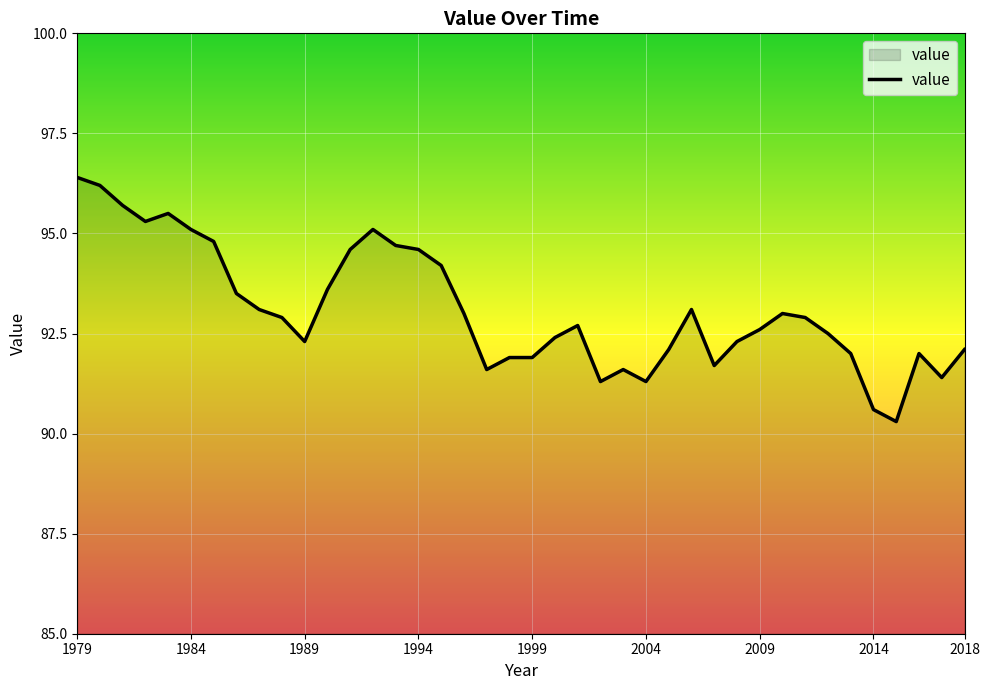

What is the smallest value displayed?

90.3